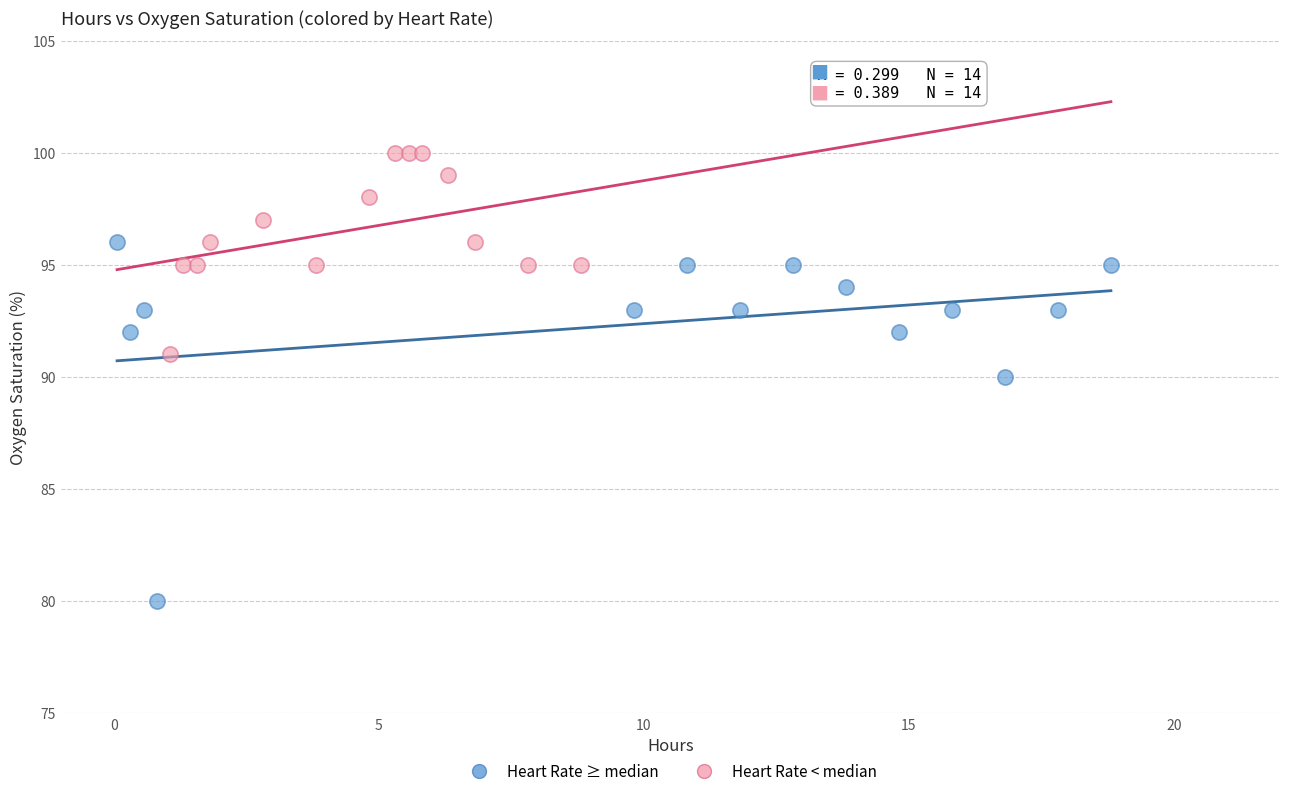

Which series reaches the minimum Y coordinate?

Heart Rate ≥ median